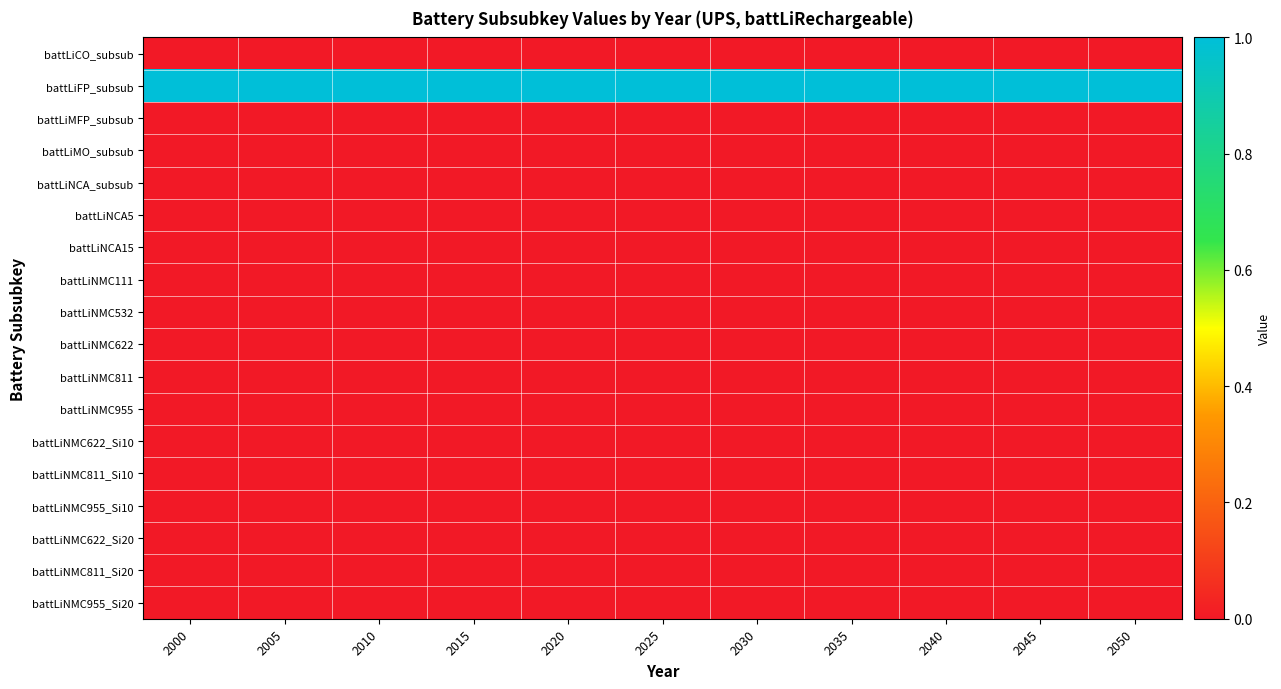

What is the difference between the highest and lowest values at 2000?

1